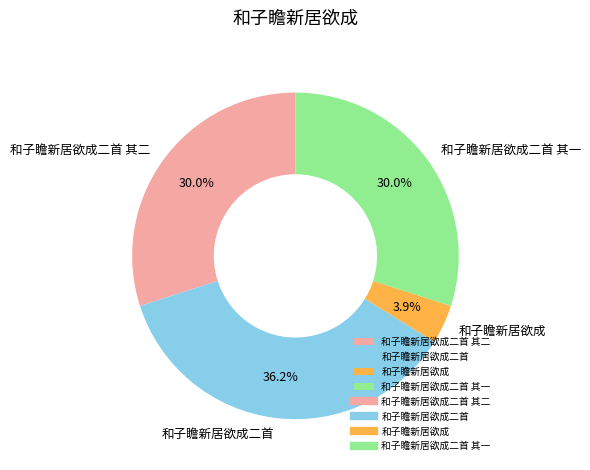

Is 和子瞻新居欲成 the majority of the pie?

No